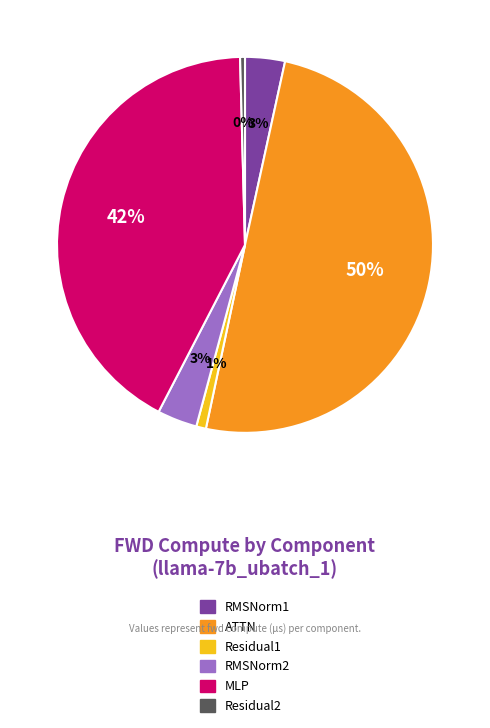

How many slices are in this pie chart?

6